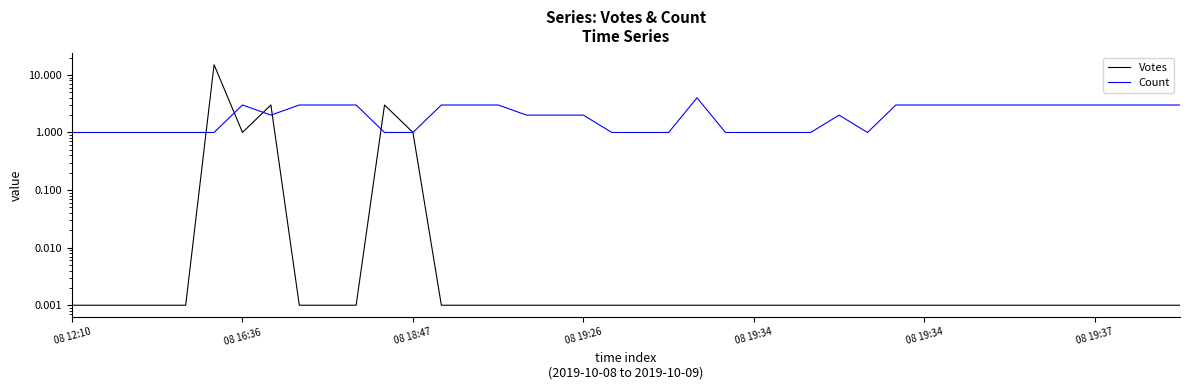

Where is Votes nearest to the value 7?

7